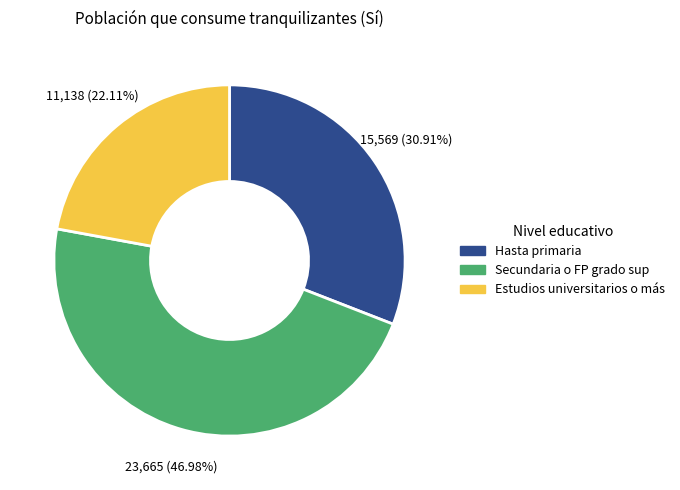

What percentage is the Hasta primaria slice, to the nearest percent?

31%